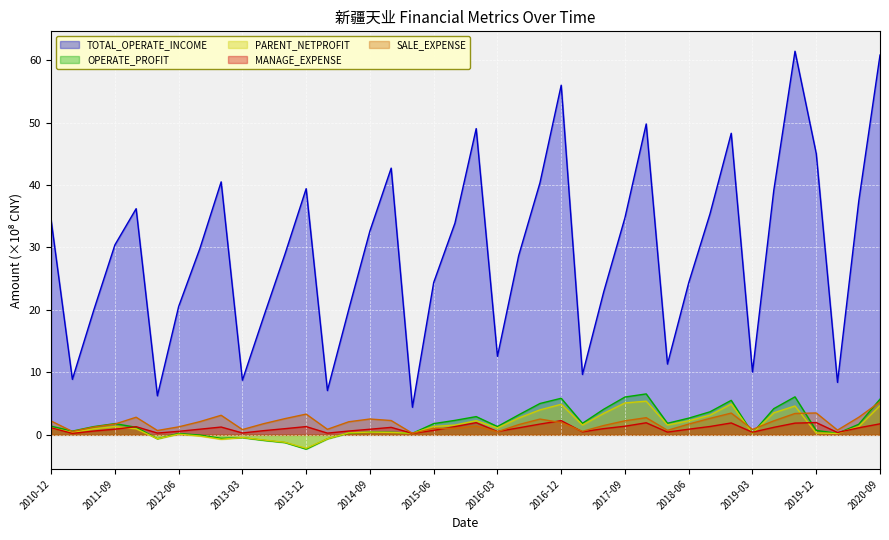

What is the value of the OPERATE_PROFIT point at the 33rd from the left?

5.5